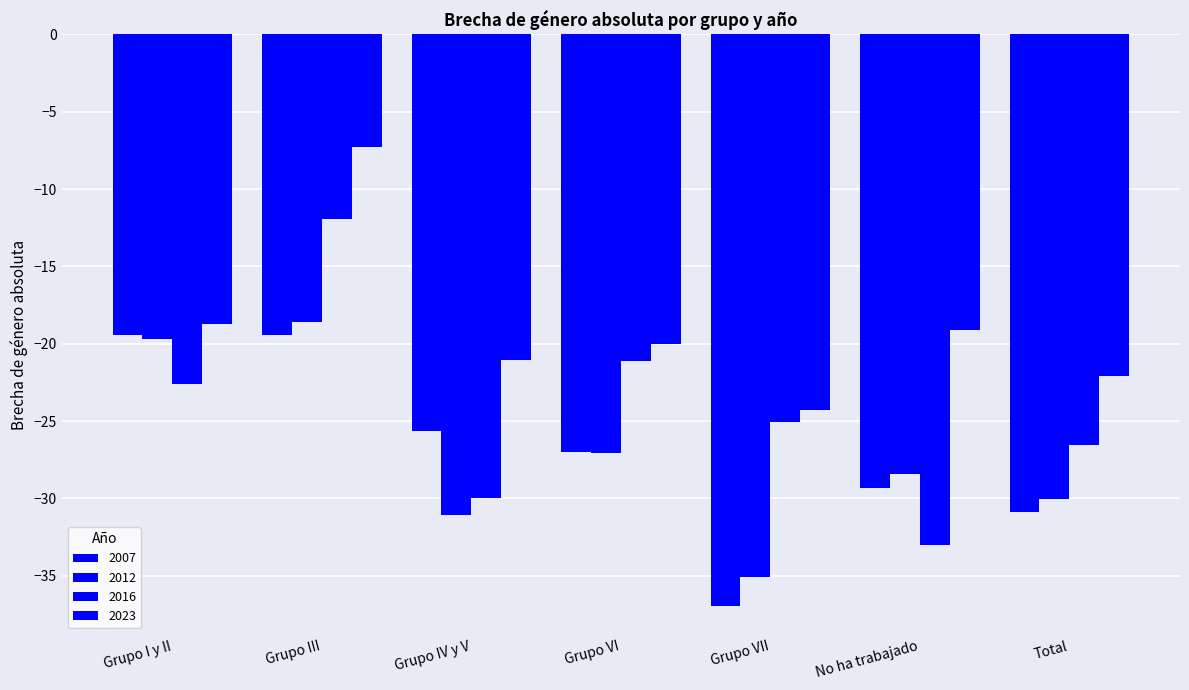

At how many categories does at least one series exceed -33?

7